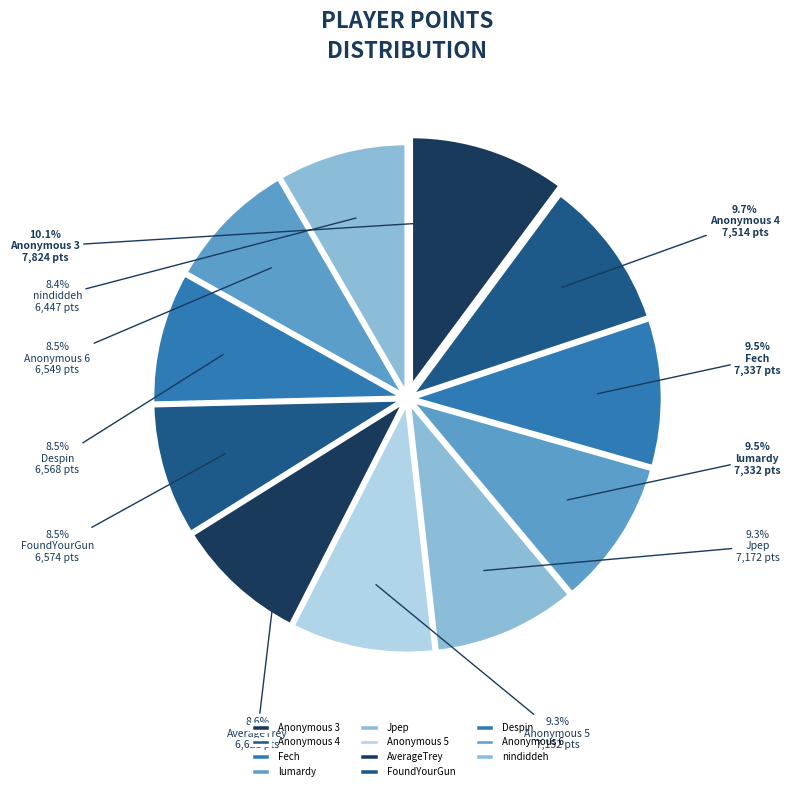

What percentage is the Anonymous 5 slice, to the nearest percent?

9%